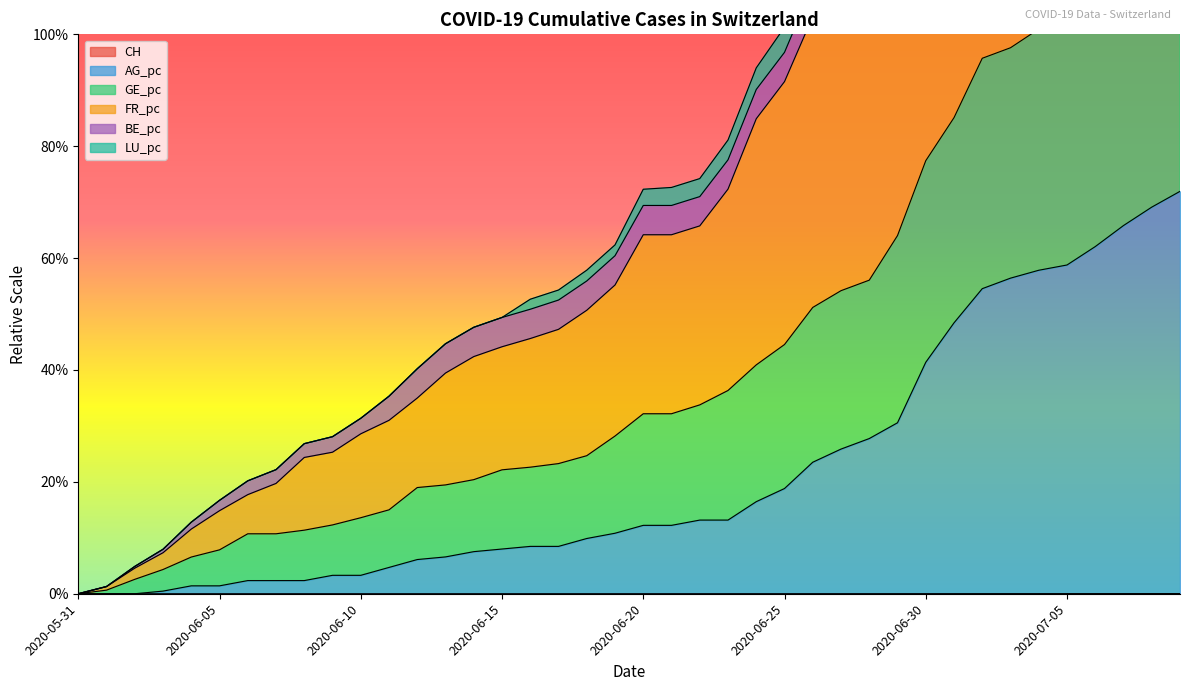

The value of GE_pc at 2020-07-05 is 3.1. True or false?

False